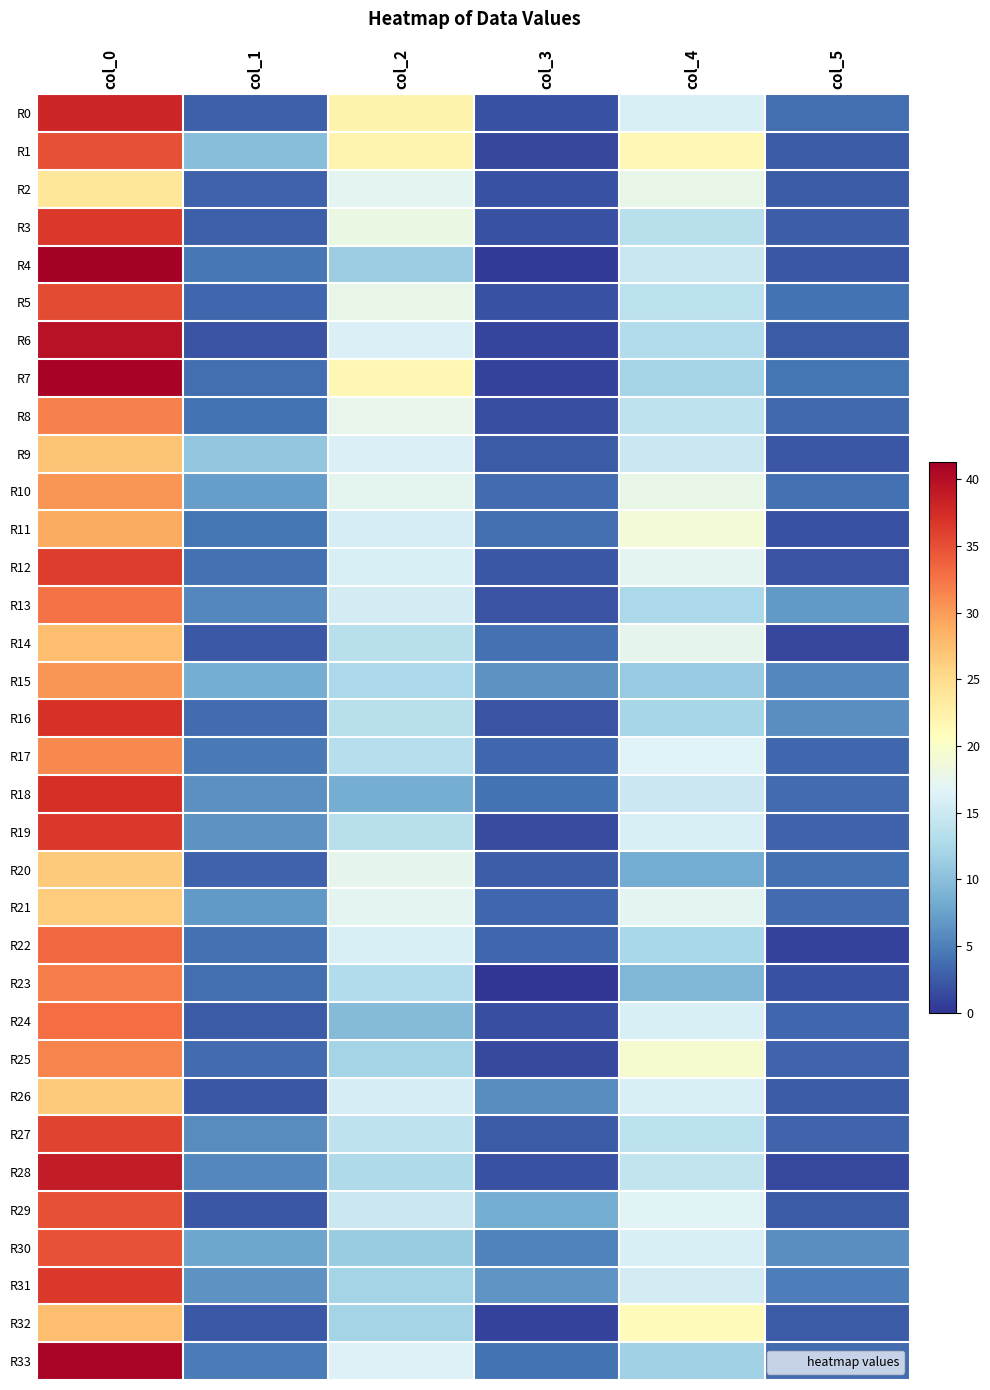

Reading left to right, transcribe all the data shown in this chart.

R0: col_0=38.0	col_1=2.8	col_2=22.2	col_3=1.8	col_4=16.0	col_5=3.7
R1: col_0=35.0	col_1=9.9	col_2=22.0	col_3=1.2	col_4=21.5	col_5=2.5
R2: col_0=23.8	col_1=3.0	col_2=17.0	col_3=1.9	col_4=17.7	col_5=2.5
R3: col_0=36.5	col_1=2.9	col_2=18.0	col_3=1.9	col_4=13.5	col_5=2.6
R4: col_0=41.3	col_1=4.5	col_2=11.3	col_3=0.5	col_4=14.8	col_5=2.2
R5: col_0=35.2	col_1=3.3	col_2=17.7	col_3=1.9	col_4=13.8	col_5=4.2
R6: col_0=39.6	col_1=2.0	col_2=16.2	col_3=1.0	col_4=13.0	col_5=2.5
R7: col_0=41.0	col_1=3.7	col_2=21.7	col_3=0.9	col_4=12.0	col_5=4.2
R8: col_0=31.8	col_1=4.1	col_2=17.5	col_3=1.7	col_4=14.0	col_5=3.5
R9: col_0=27.0	col_1=10.6	col_2=16.2	col_3=2.5	col_4=15.0	col_5=2.1
R10: col_0=30.5	col_1=7.2	col_2=17.2	col_3=3.7	col_4=17.8	col_5=3.9
R11: col_0=29.0	col_1=4.3	col_2=15.8	col_3=3.8	col_4=19.0	col_5=1.9
R12: col_0=36.2	col_1=4.0	col_2=16.0	col_3=2.2	col_4=17.0	col_5=2.0
R13: col_0=32.8	col_1=5.6	col_2=15.5	col_3=2.1	col_4=12.5	col_5=6.8
R14: col_0=27.5	col_1=2.3	col_2=13.5	col_3=4.0	col_4=17.3	col_5=1.2
R15: col_0=30.5	col_1=8.4	col_2=12.5	col_3=6.3	col_4=11.0	col_5=5.5
R16: col_0=37.0	col_1=3.7	col_2=13.5	col_3=2.1	col_4=12.2	col_5=6.0
R17: col_0=31.2	col_1=4.6	col_2=13.2	col_3=3.3	col_4=16.5	col_5=3.4
R18: col_0=37.2	col_1=6.1	col_2=8.5	col_3=4.1	col_4=15.0	col_5=3.7
R19: col_0=36.5	col_1=6.4	col_2=13.5	col_3=1.5	col_4=16.0	col_5=2.9
R20: col_0=26.5	col_1=3.0	col_2=17.3	col_3=2.6	col_4=8.3	col_5=4.0
R21: col_0=26.3	col_1=6.8	col_2=17.0	col_3=3.4	col_4=17.0	col_5=3.6
R22: col_0=33.3	col_1=4.0	col_2=16.0	col_3=3.3	col_4=12.3	col_5=0.9
R23: col_0=32.0	col_1=3.7	col_2=13.0	col_3=0.0	col_4=9.2	col_5=1.8
R24: col_0=33.0	col_1=2.5	col_2=9.7	col_3=1.7	col_4=16.0	col_5=3.2
R25: col_0=31.5	col_1=3.6	col_2=12.0	col_3=1.4	col_4=19.5	col_5=3.2
R26: col_0=26.5	col_1=2.2	col_2=15.8	col_3=5.9	col_4=16.0	col_5=2.5
R27: col_0=35.8	col_1=5.9	col_2=14.0	col_3=2.5	col_4=13.8	col_5=3.1
R28: col_0=38.8	col_1=5.6	col_2=12.8	col_3=1.9	col_4=14.2	col_5=1.3
R29: col_0=35.0	col_1=2.1	col_2=15.0	col_3=8.5	col_4=16.7	col_5=2.5
R30: col_0=34.8	col_1=7.8	col_2=11.2	col_3=5.3	col_4=16.0	col_5=6.1
R31: col_0=36.5	col_1=6.4	col_2=12.0	col_3=6.5	col_4=15.5	col_5=4.9
R32: col_0=27.5	col_1=2.3	col_2=12.0	col_3=0.8	col_4=21.0	col_5=2.5
R33: col_0=40.8	col_1=4.7	col_2=16.3	col_3=4.2	col_4=11.7	col_5=3.7